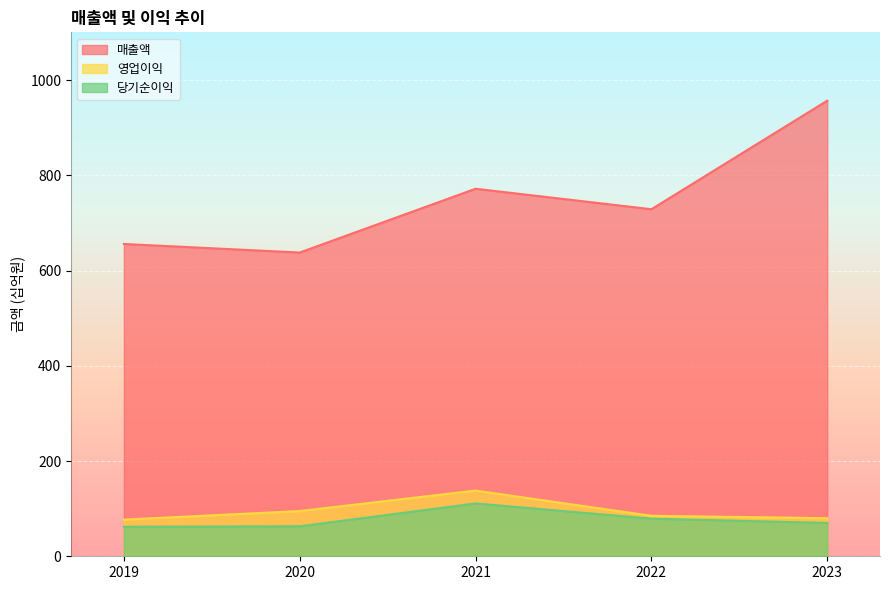

True or false: 영업이익 has a value of 85 at 2021.

False